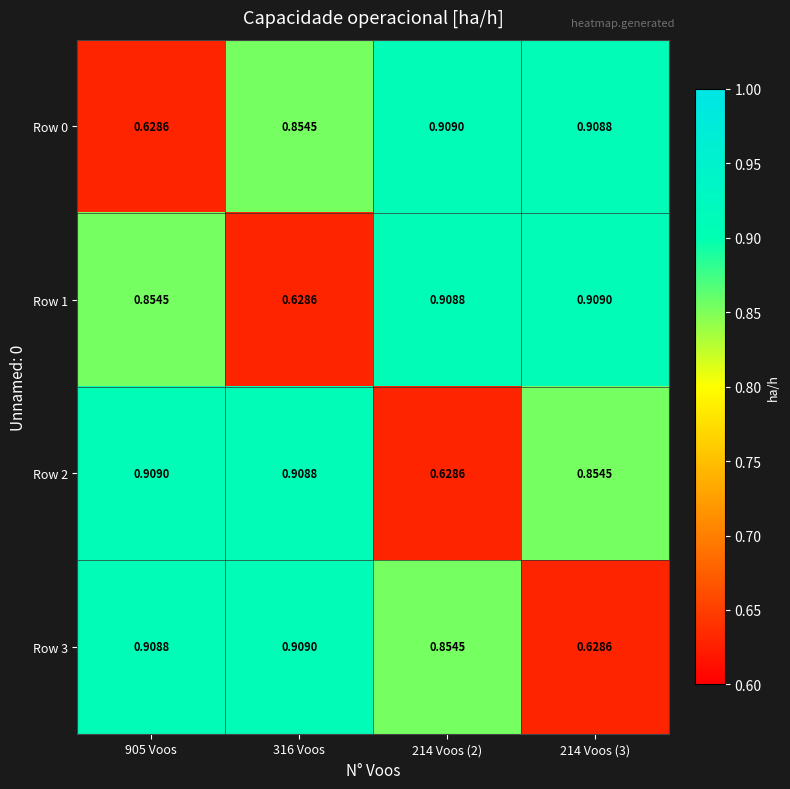

Is the value of Row 3 at 214 Voos (2) greater than the value of Row 2 at 214 Voos (2)?

Yes